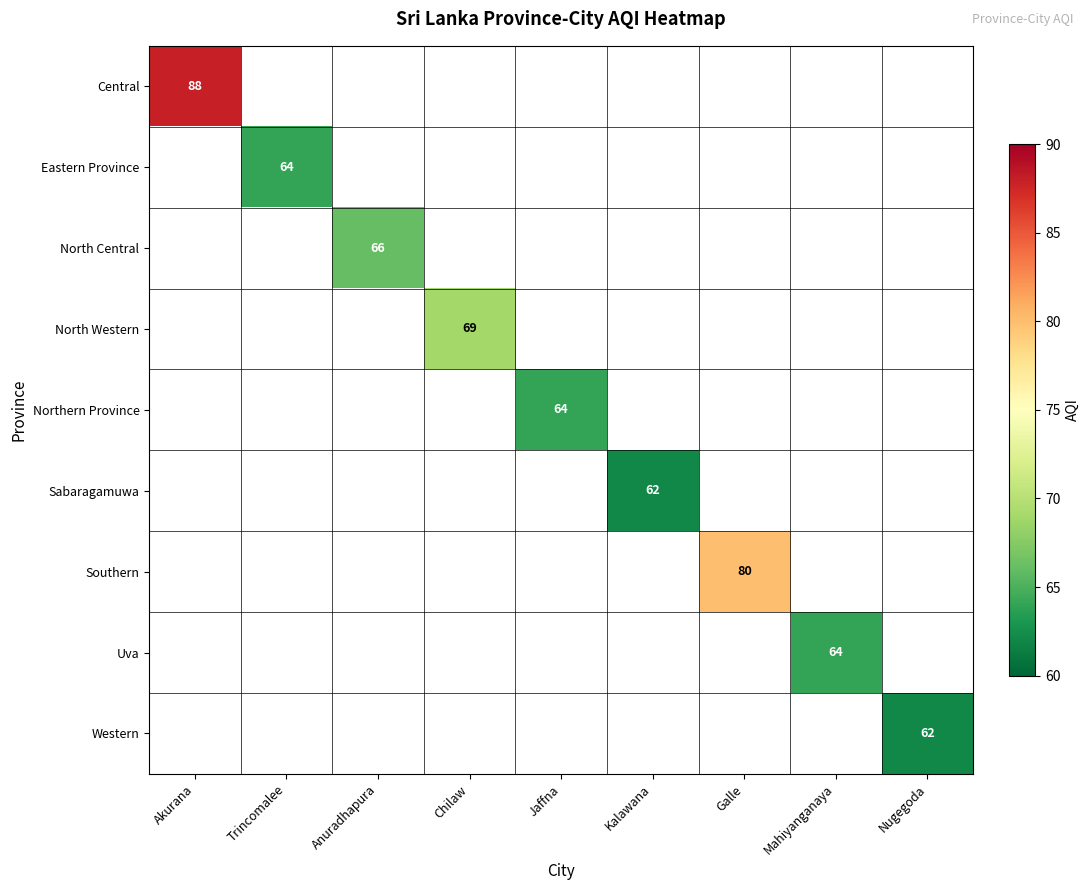

The value of Western at Nugegoda is 16. True or false?

False